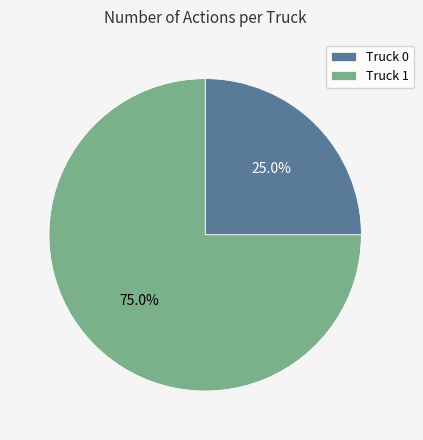

Which slice is the largest?

Truck 1